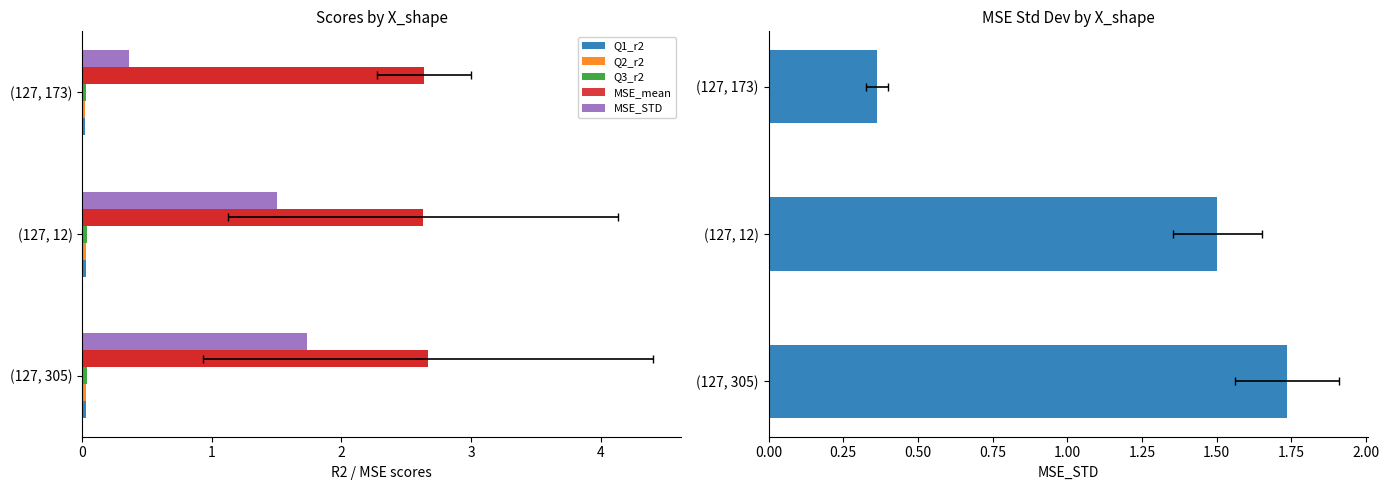

What is the value of the MSE_STD bar at the 2nd from the left?

1.5